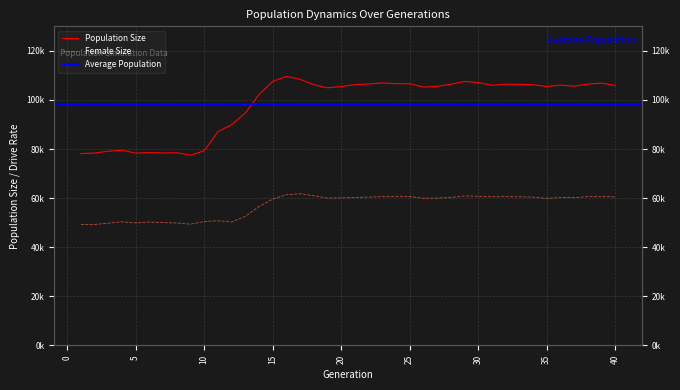

What is the value of the Female Size point at the 3rd from the left?

49815